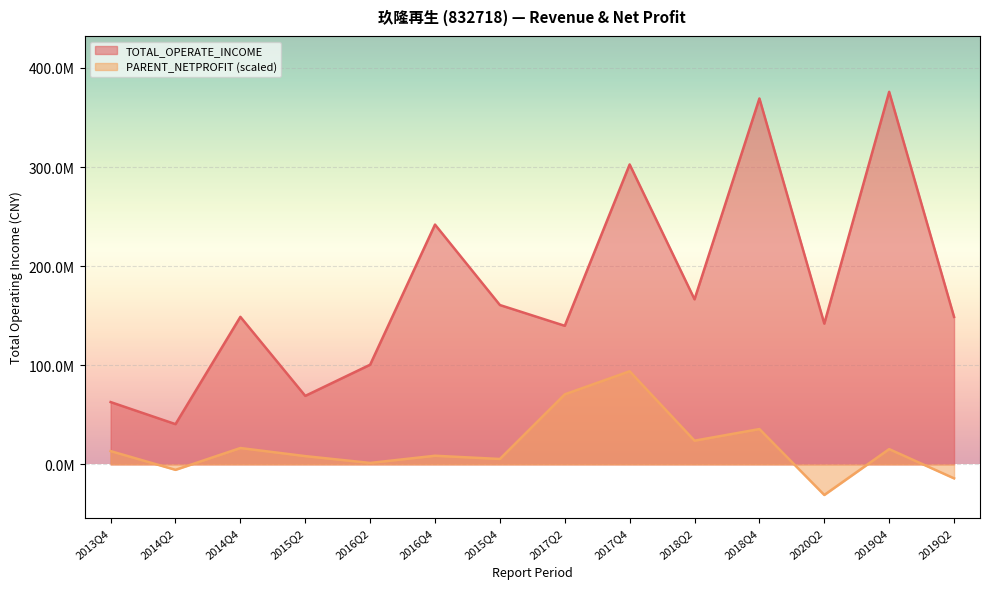

Reading left to right, transcribe all the data shown in this chart.

TOTAL_OPERATE_INCOME: 62890466.9	40632922.6	148862492.8	69136425.4	100581769.0	241940888.8	160789737.5	139831224.4	302609217.9	166564276.3	369172509.6	142046002.7	375843302.3	148844760.9
PARENT_NETPROFIT: 13428578.8	-5468098.0	16538910.6	8374316.3	1508770.0	8746318.9	5489602.1	70701329.6	93960825.6	23953995.5	35671297.1	-30810345.0	15441228.0	-14040400.0